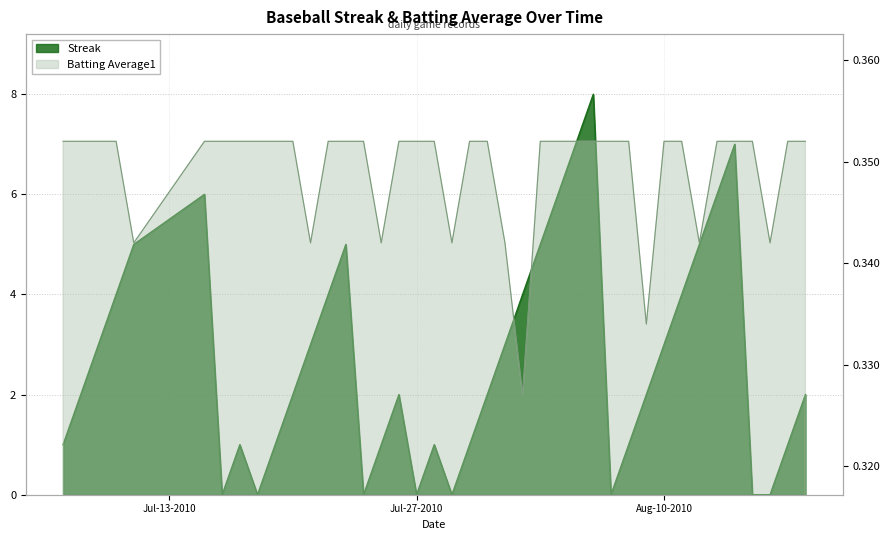

True or false: Batting Average1 has a value of 0.1 at 2010-07-08.

False